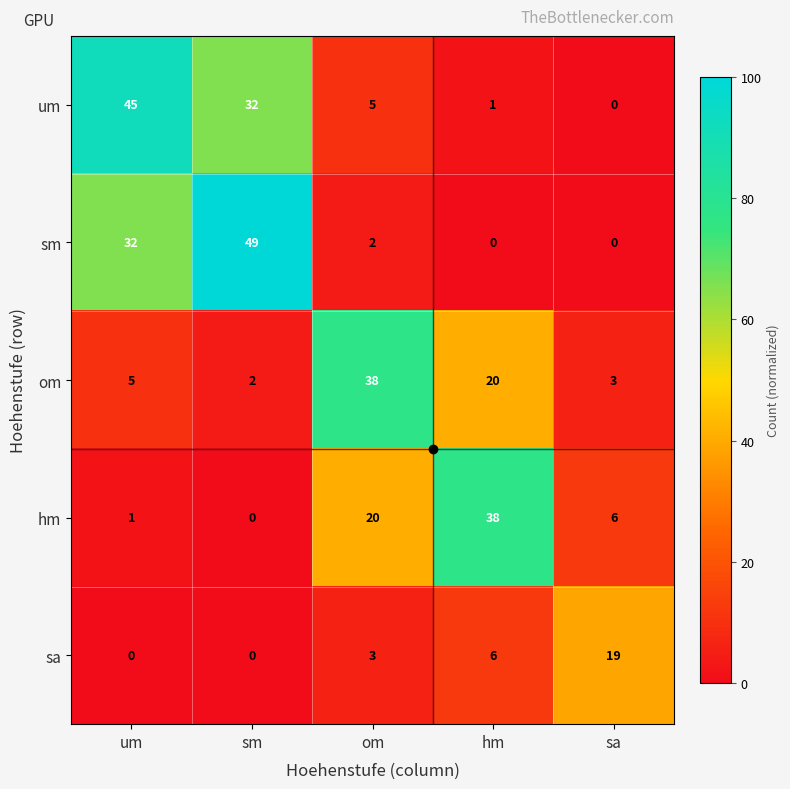

Which category has the highest value in the hm series?

hm